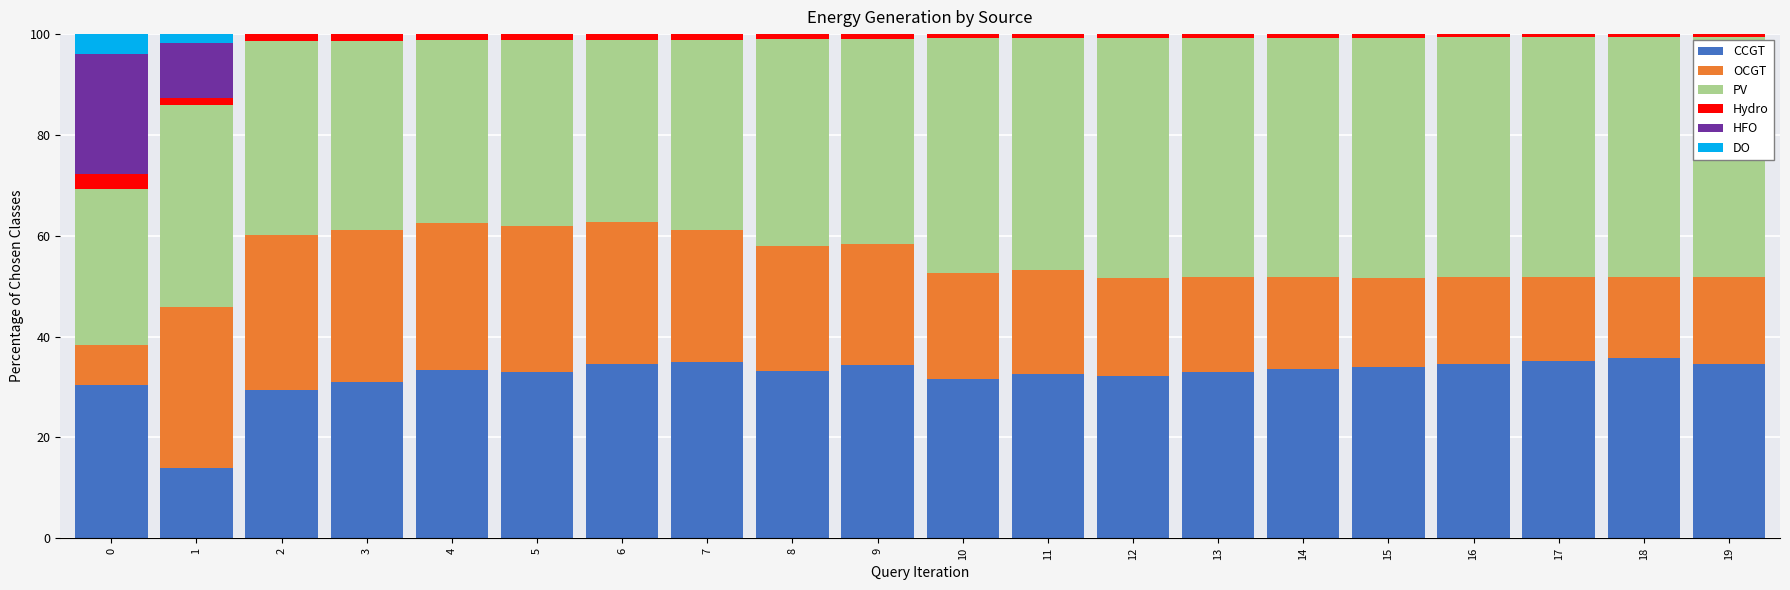

Is it true that CCGT equals 31.6 at 10?

True